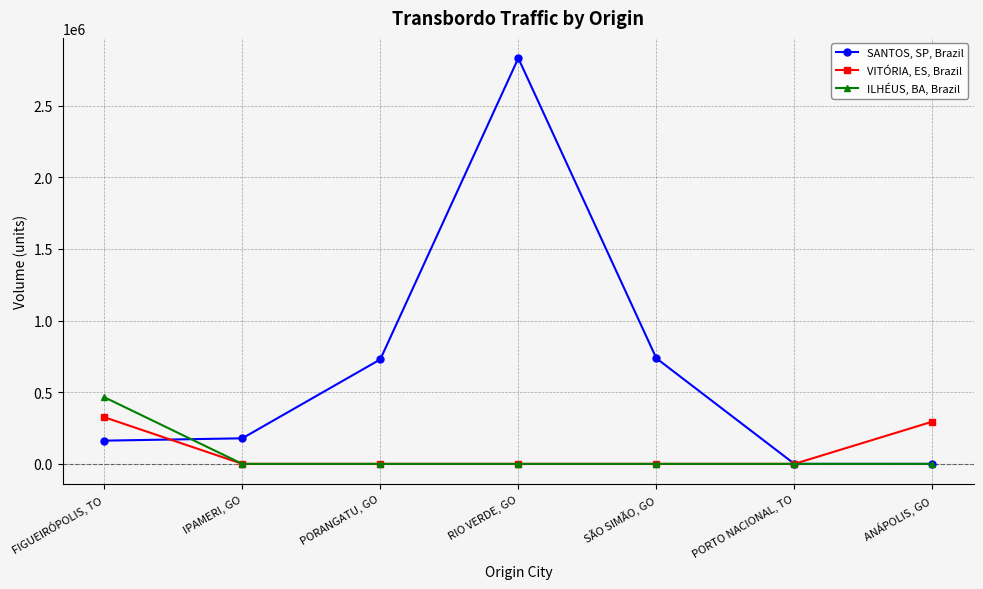

What value does the ILHÉUS, BA, Brazil series have at FIGUEIRÓPOLIS, TO?

465403.4